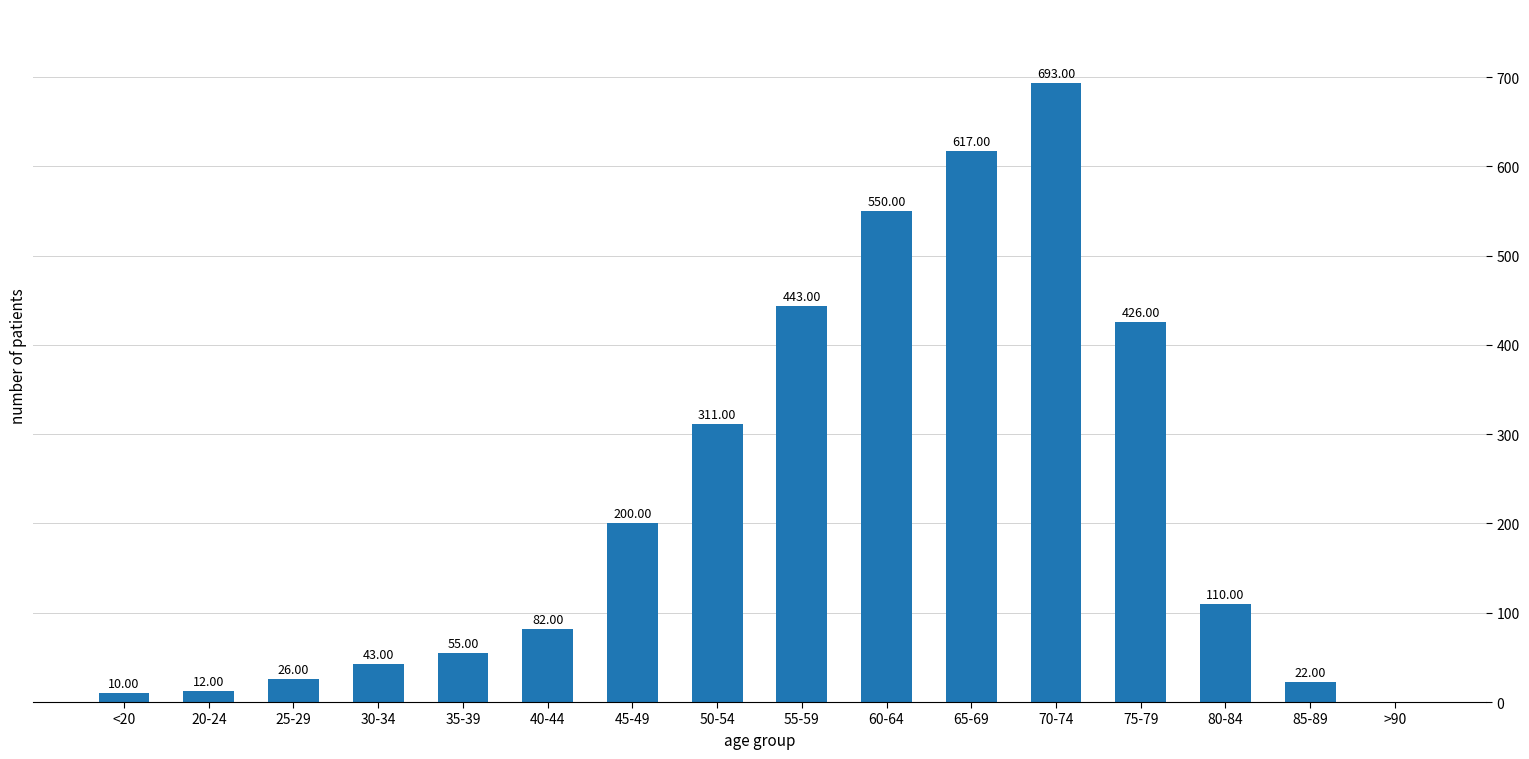

Reading left to right, what are all the values shown in this chart?

10	12	26	43	55	82	200	311	443	550	617	693	426	110	22	0